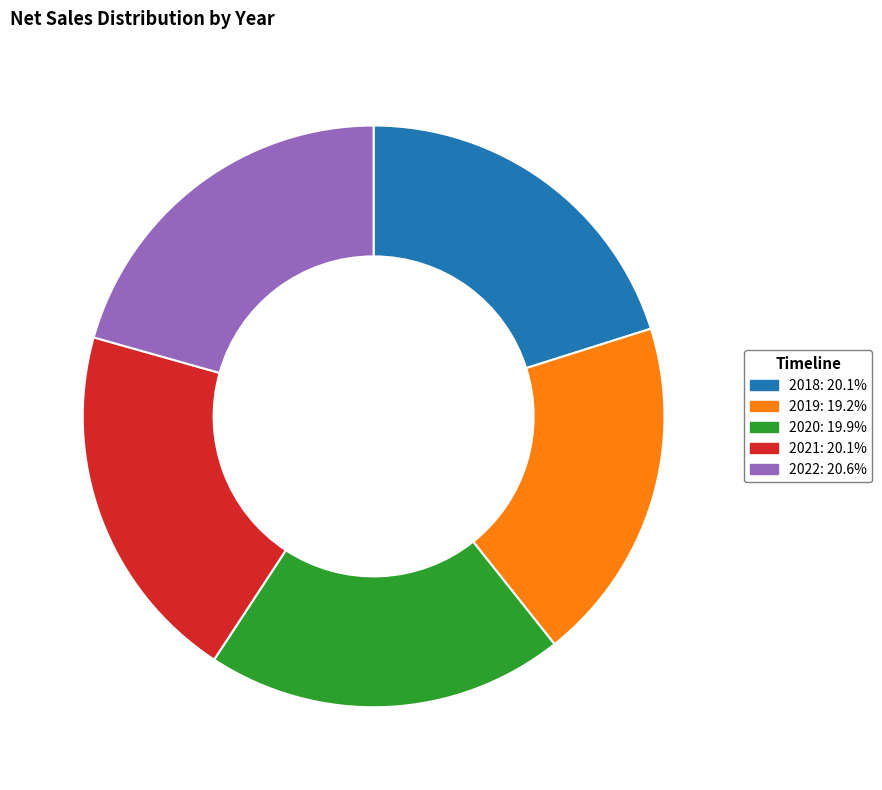

Is it true that 2022 is 8% of the pie?

False